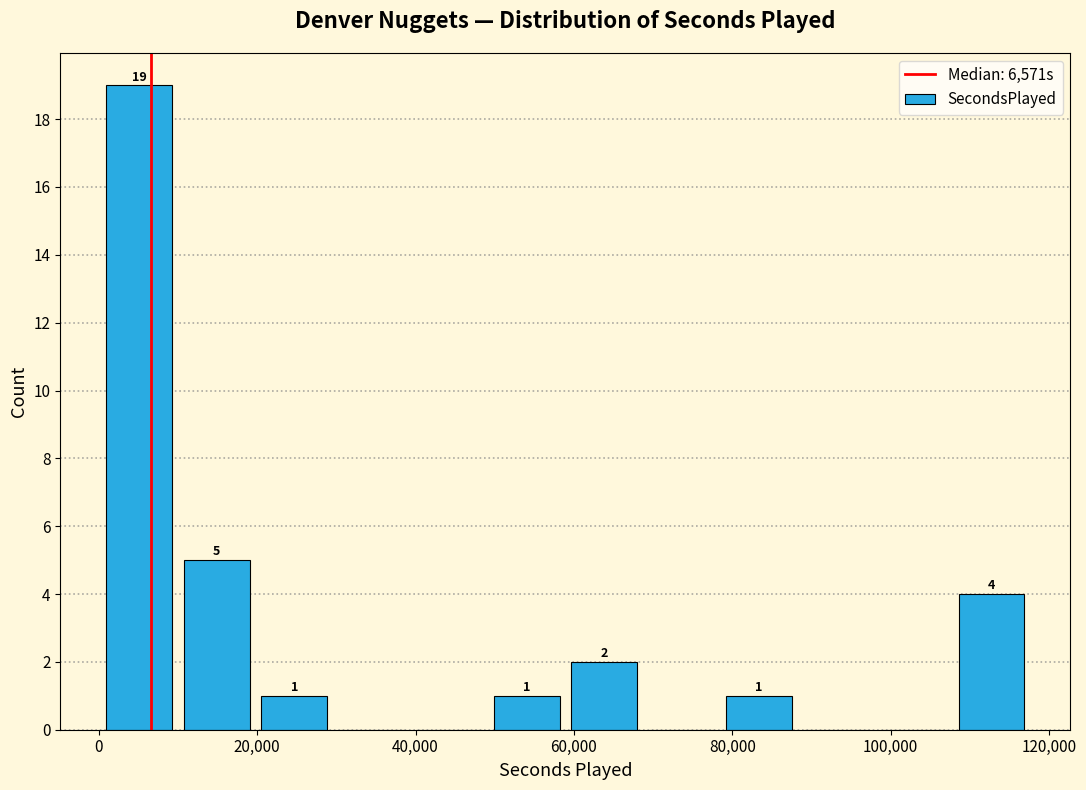

Over which range of the x-axis is the bar tallest?

0 to 10000